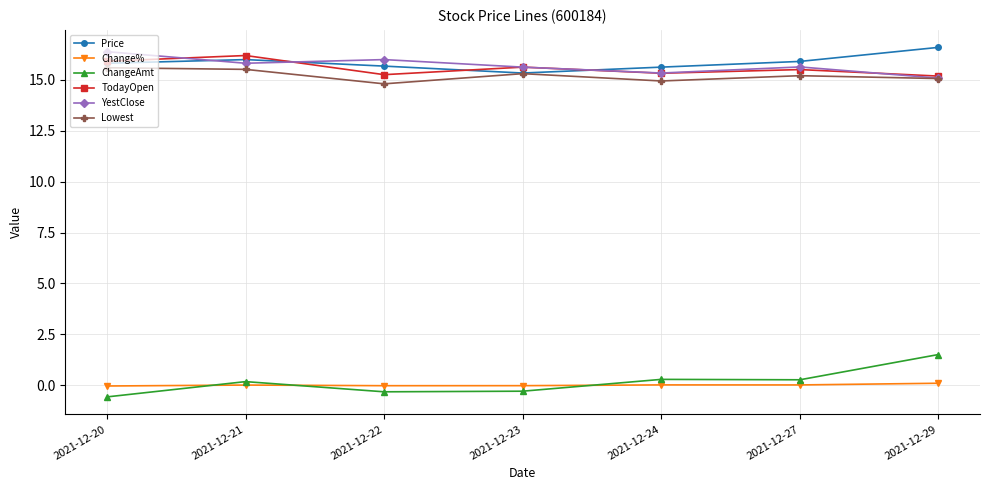

Which category has the highest value across all series?

2021-12-29